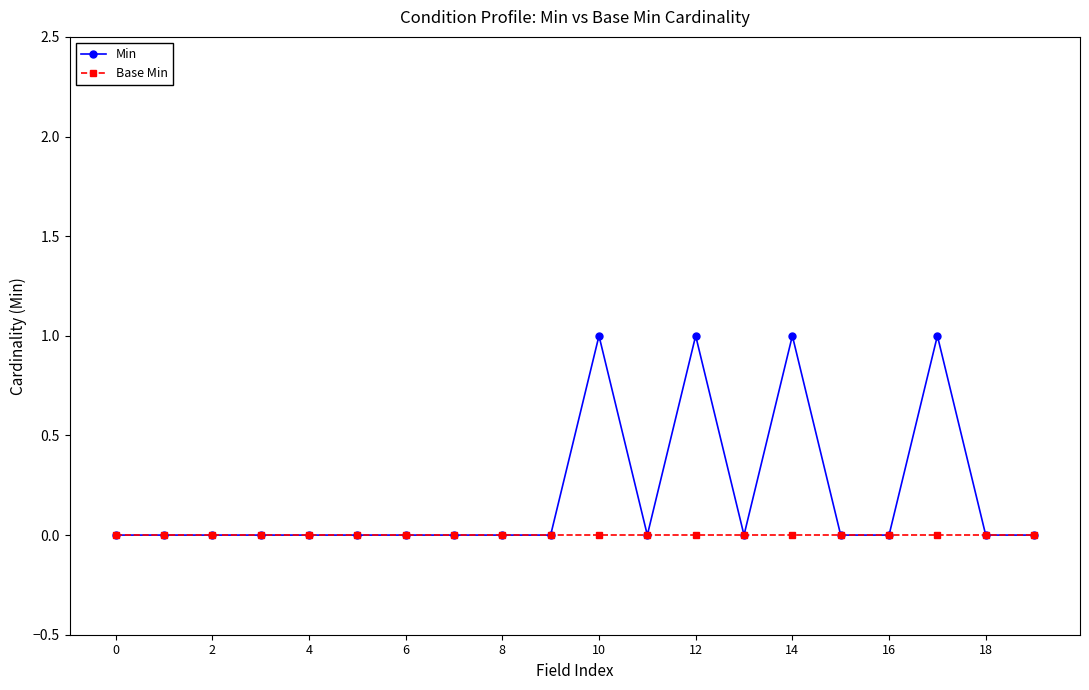

What are all the series names shown in the legend?

Min, Base Min